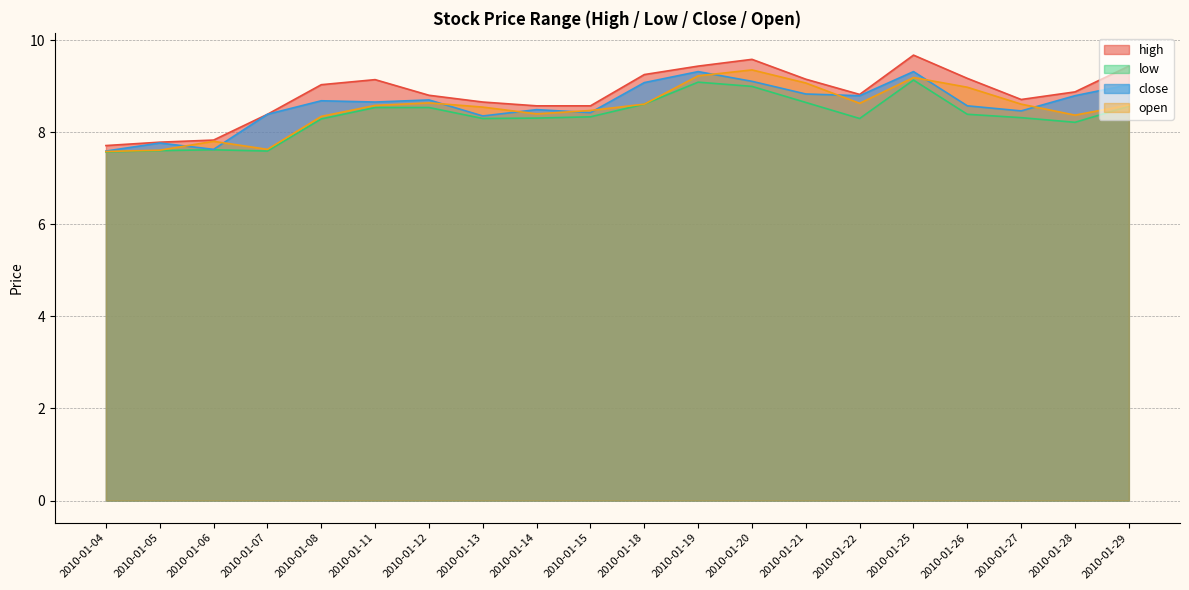

Reading left to right, extract all data points from this chart.

high: 2010-01-04=7.7	2010-01-05=7.8	2010-01-06=7.8	2010-01-07=8.4	2010-01-08=9.0	2010-01-11=9.1	2010-01-12=8.8	2010-01-13=8.7	2010-01-14=8.6	2010-01-15=8.6	2010-01-18=9.3	2010-01-19=9.4	2010-01-20=9.6	2010-01-21=9.2	2010-01-22=8.8	2010-01-25=9.7	2010-01-26=9.2	2010-01-27=8.7	2010-01-28=8.9	2010-01-29=9.4
low: 2010-01-04=7.6	2010-01-05=7.6	2010-01-06=7.6	2010-01-07=7.6	2010-01-08=8.3	2010-01-11=8.5	2010-01-12=8.5	2010-01-13=8.3	2010-01-14=8.3	2010-01-15=8.3	2010-01-18=8.6	2010-01-19=9.1	2010-01-20=9.0	2010-01-21=8.6	2010-01-22=8.3	2010-01-25=9.1	2010-01-26=8.4	2010-01-27=8.3	2010-01-28=8.2	2010-01-29=8.6
close: 2010-01-04=7.6	2010-01-05=7.8	2010-01-06=7.6	2010-01-07=8.4	2010-01-08=8.7	2010-01-11=8.7	2010-01-12=8.7	2010-01-13=8.4	2010-01-14=8.5	2010-01-15=8.4	2010-01-18=9.1	2010-01-19=9.3	2010-01-20=9.1	2010-01-21=8.8	2010-01-22=8.8	2010-01-25=9.3	2010-01-26=8.6	2010-01-27=8.5	2010-01-28=8.8	2010-01-29=9.0
open: 2010-01-04=7.6	2010-01-05=7.6	2010-01-06=7.8	2010-01-07=7.6	2010-01-08=8.3	2010-01-11=8.6	2010-01-12=8.6	2010-01-13=8.5	2010-01-14=8.4	2010-01-15=8.5	2010-01-18=8.6	2010-01-19=9.2	2010-01-20=9.4	2010-01-21=9.1	2010-01-22=8.6	2010-01-25=9.2	2010-01-26=9.0	2010-01-27=8.6	2010-01-28=8.4	2010-01-29=8.6